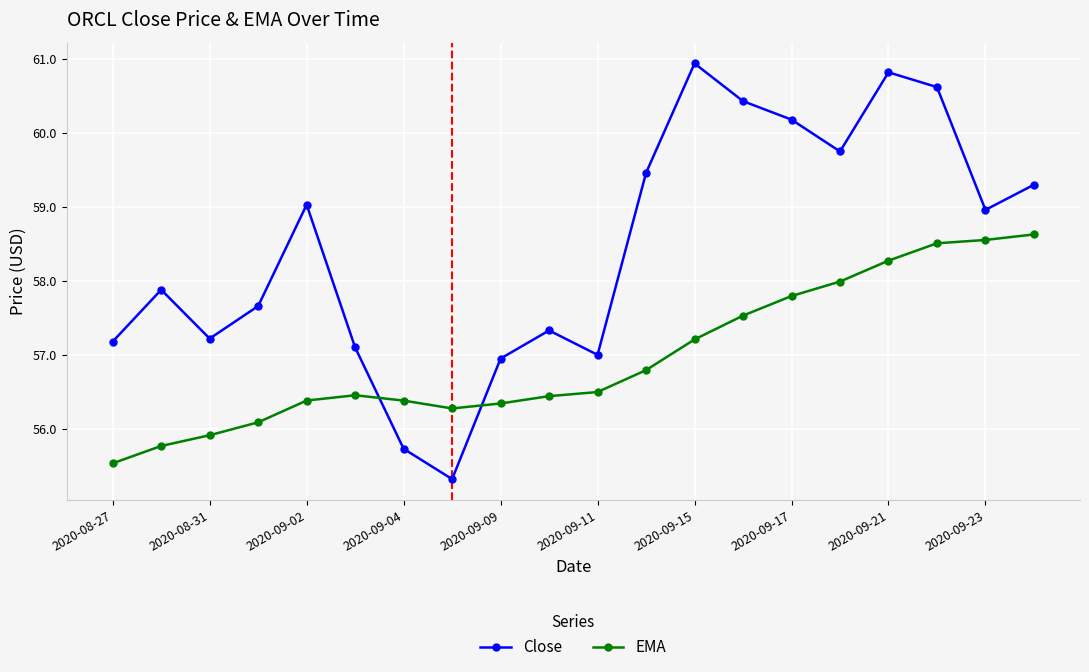

How many times do EMA and Close cross each other?

2